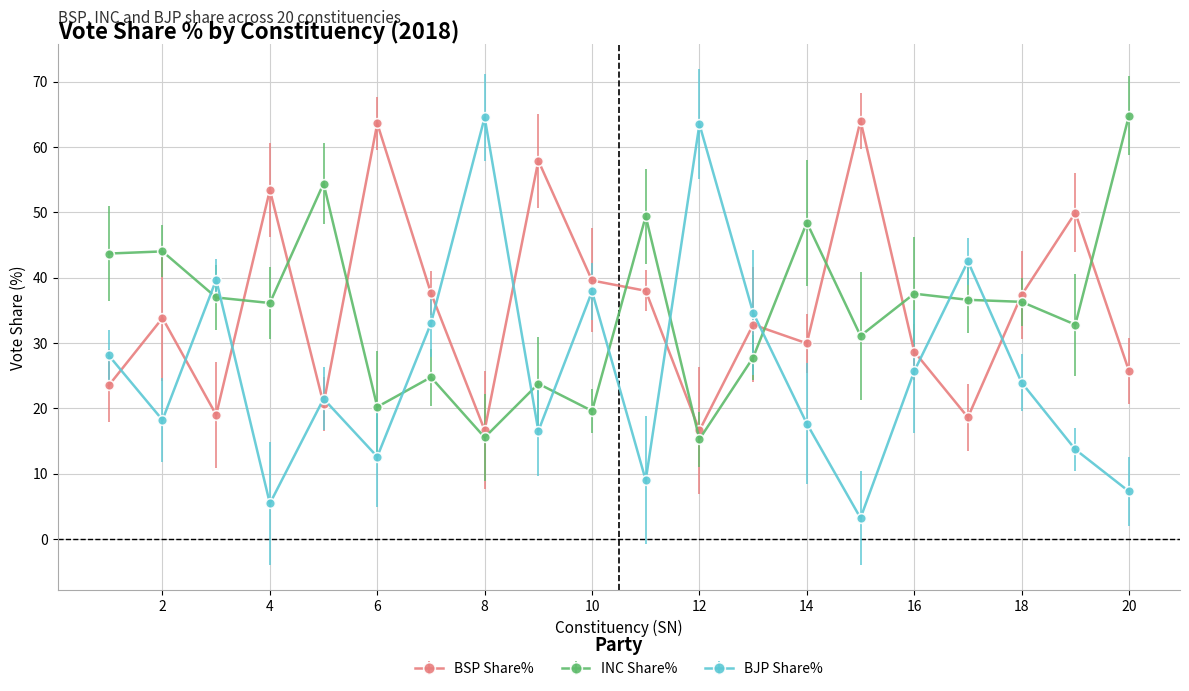

In BSP Share%, how many points are lower than both neighbors (excluding endpoints)?

6